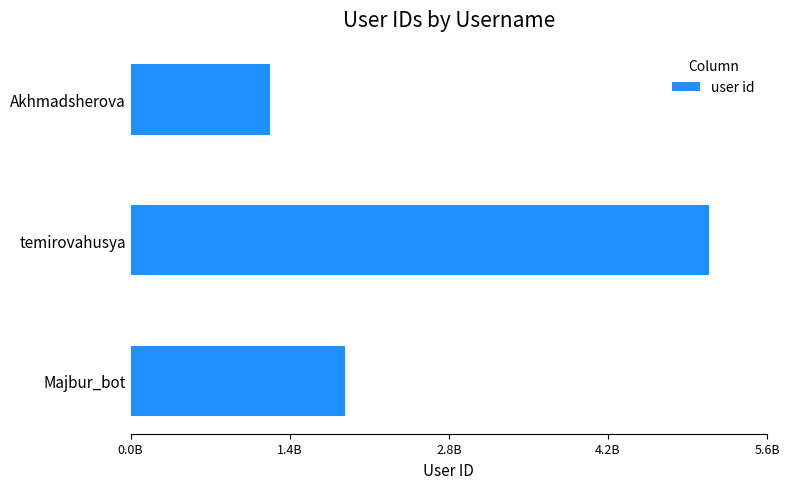

What is the minimum value shown in the chart?

1216001460